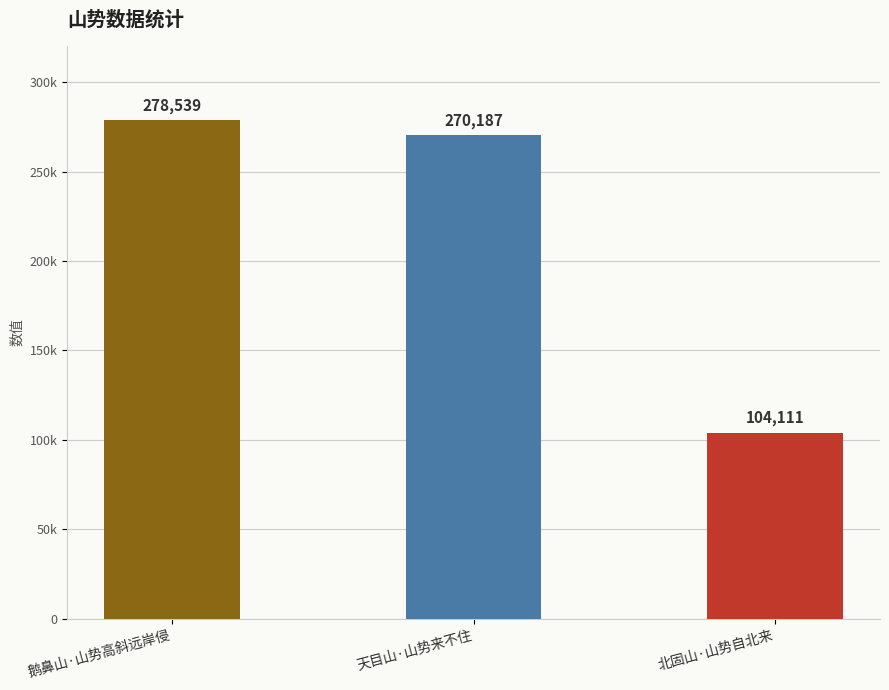

Are the bars horizontal?

No